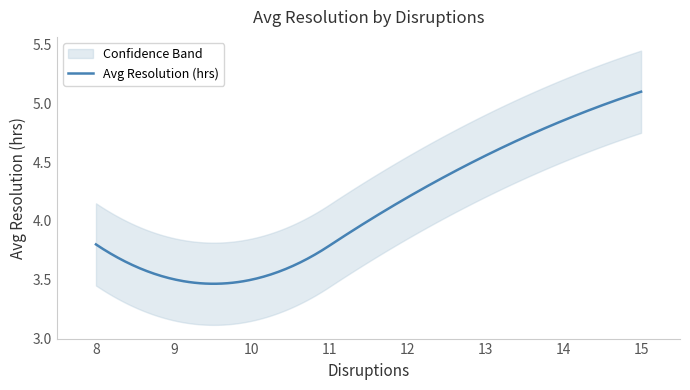

What is the greatest value displayed?

5.1